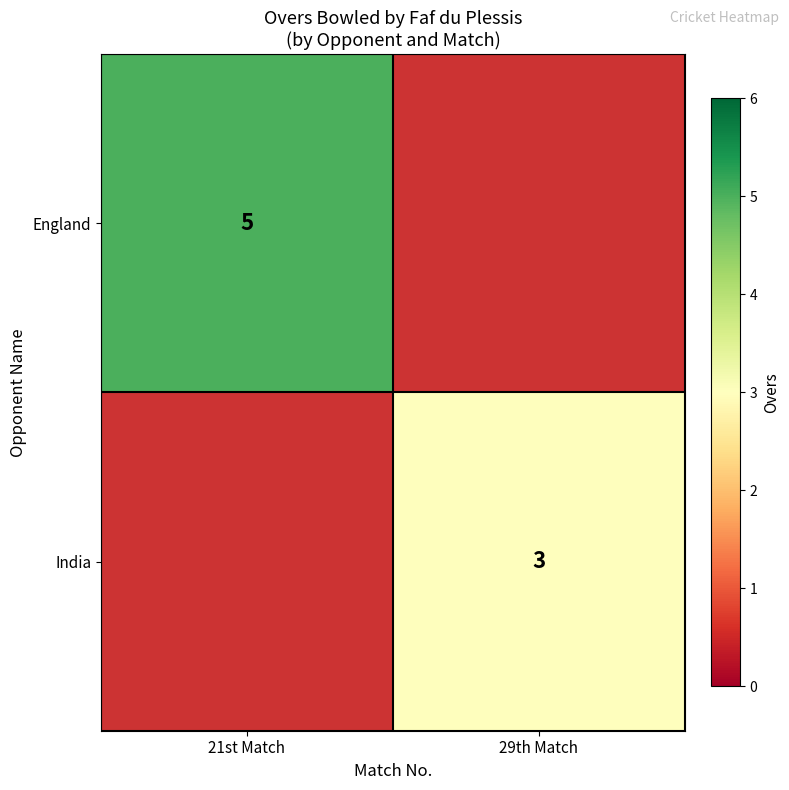

Is it true that India equals 3 at 29th Match?

True